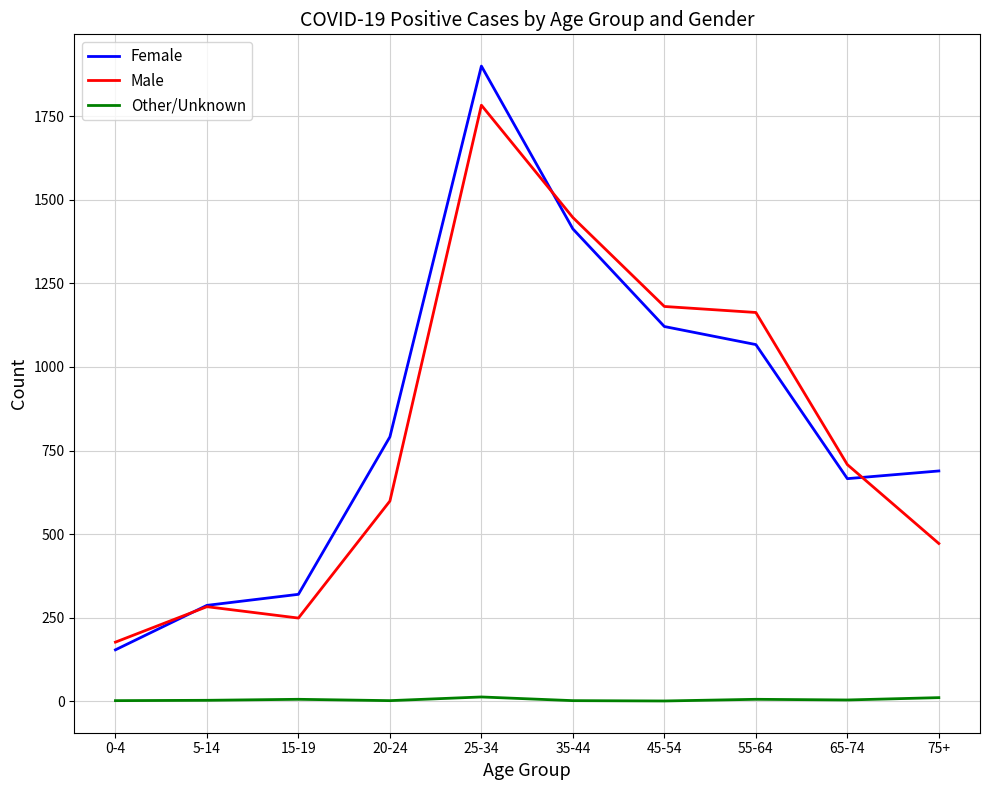

What is the smallest value displayed?

1